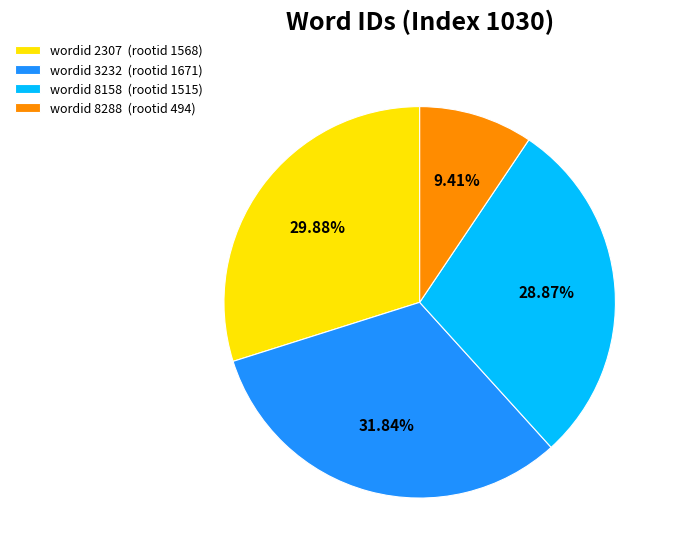

Rank the categories by value from lowest to highest.

wordid 8288 (rootid 494), wordid 8158 (rootid 1515), wordid 2307 (rootid 1568), wordid 3232 (rootid 1671)